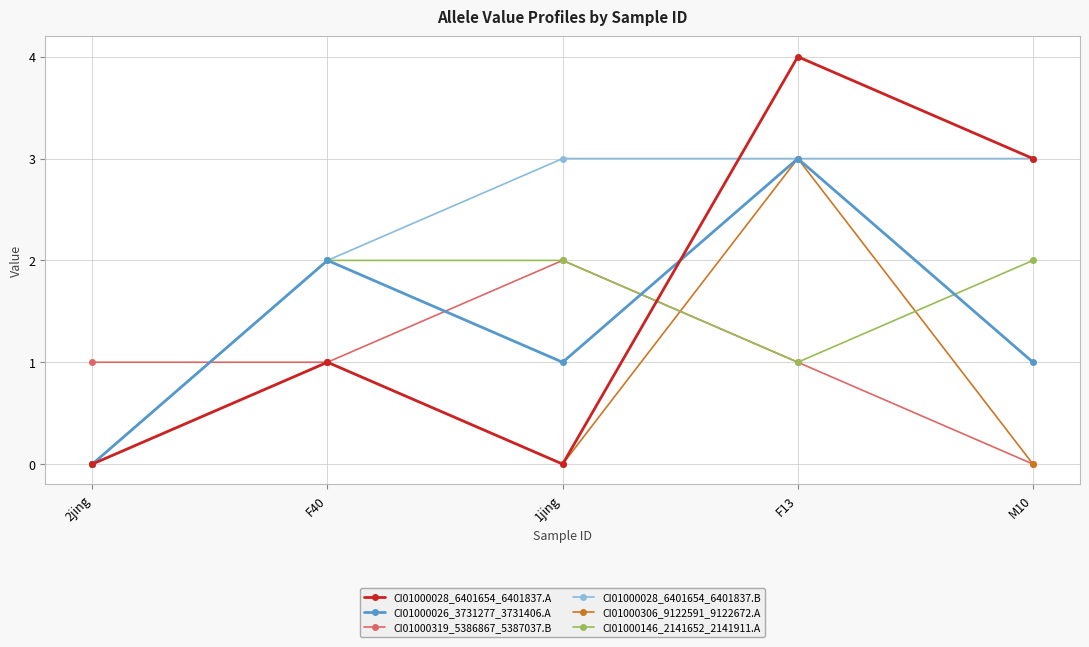

Which series has the largest total across all categories?

CI01000028_6401654_6401837.B